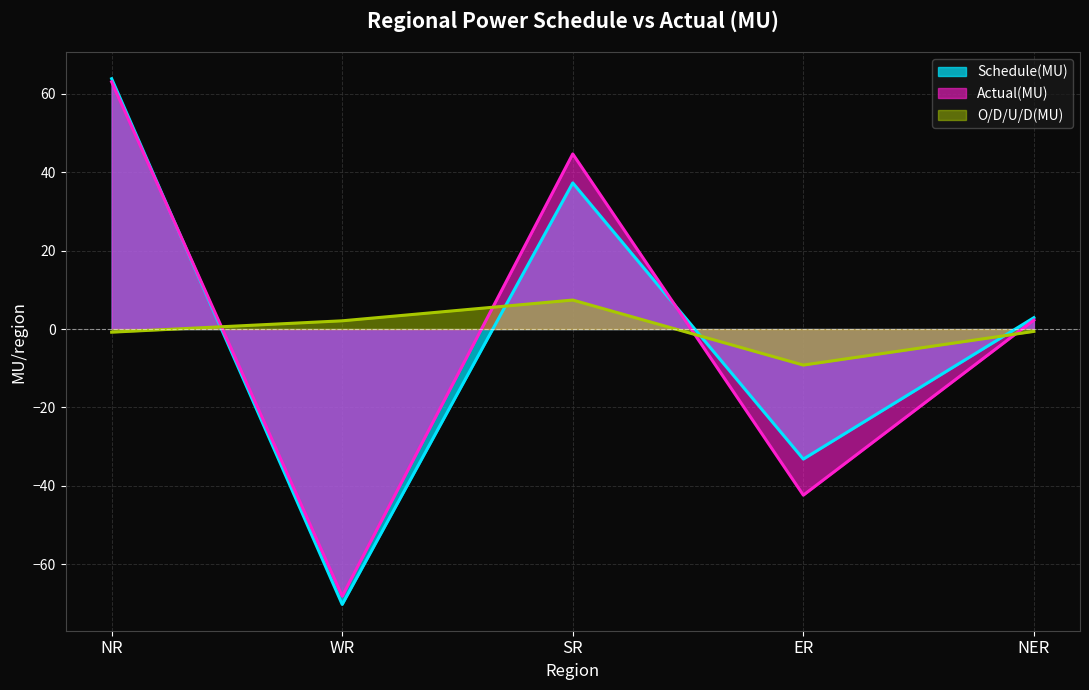

In O/D/U/D(MU), how many points are higher than both neighbors (excluding endpoints)?

1